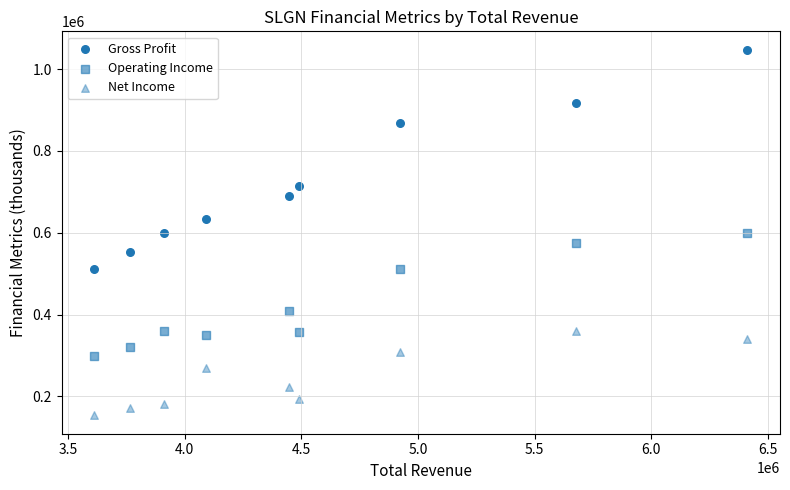

How many data points are displayed?

27